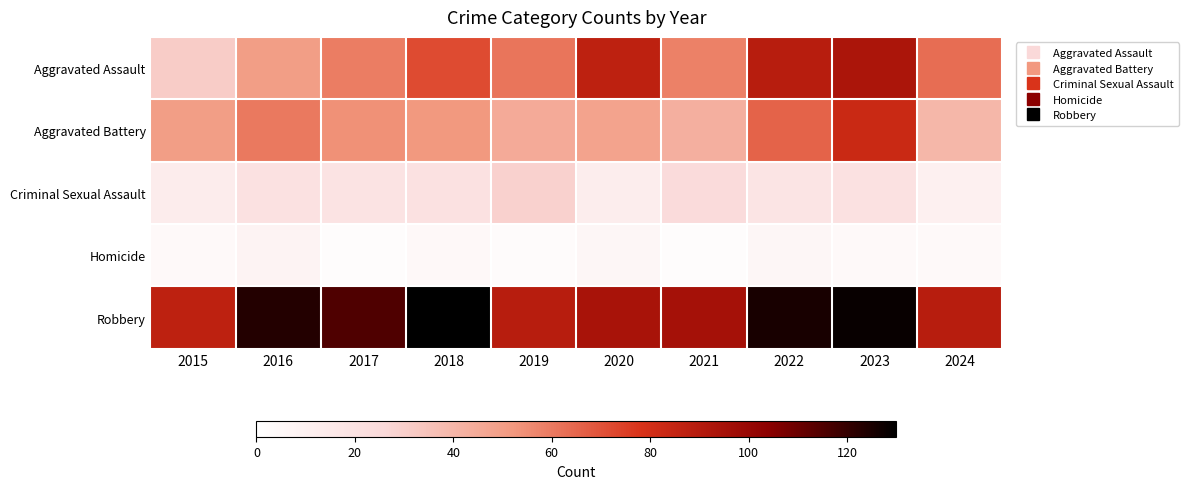

Rank the series by their maximum value, from lowest to highest.

Homicide, Criminal Sexual Assault, Aggravated Battery, Aggravated Assault, Robbery